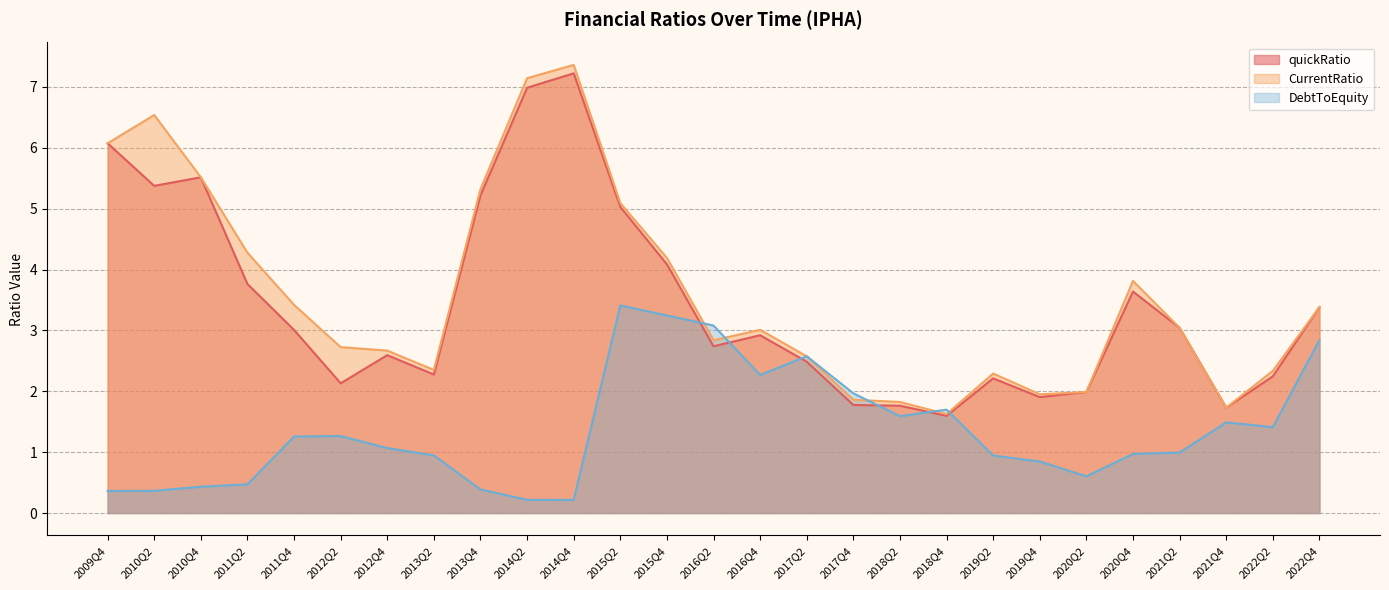

At which category does CurrentRatio reach its first local valley?

2013Q2